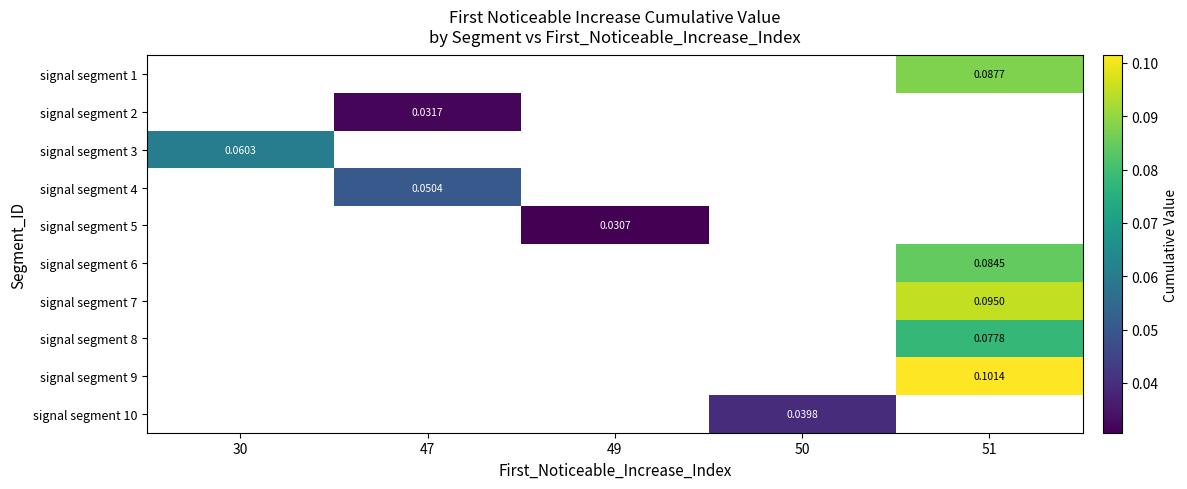

How many values in signal segment 1 are above zero?

1